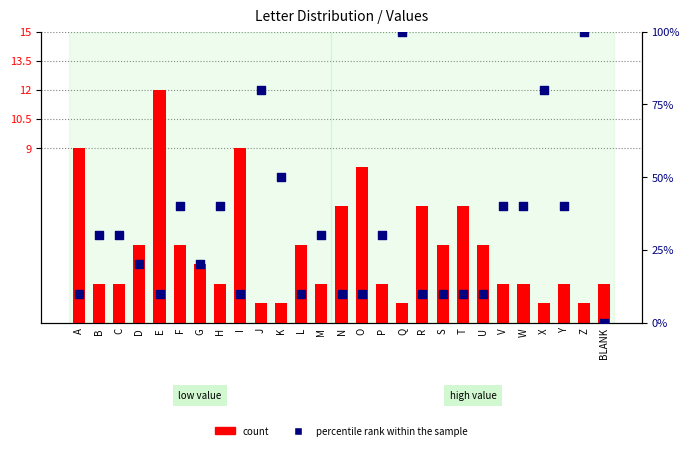

At how many categories does at least one series exceed 84?

2